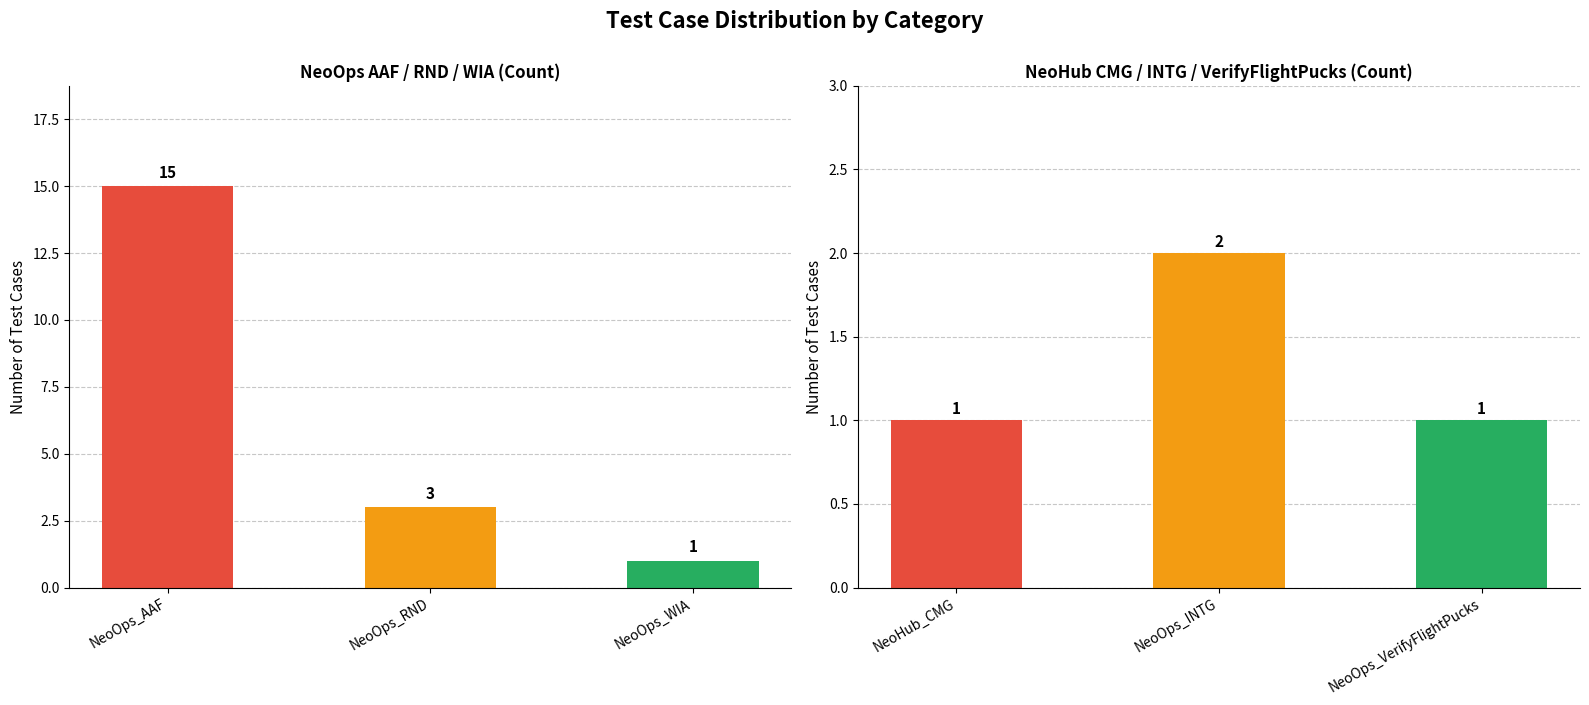

Reading left to right, transcribe all the data shown in this chart.

15	3	1	1	2	1